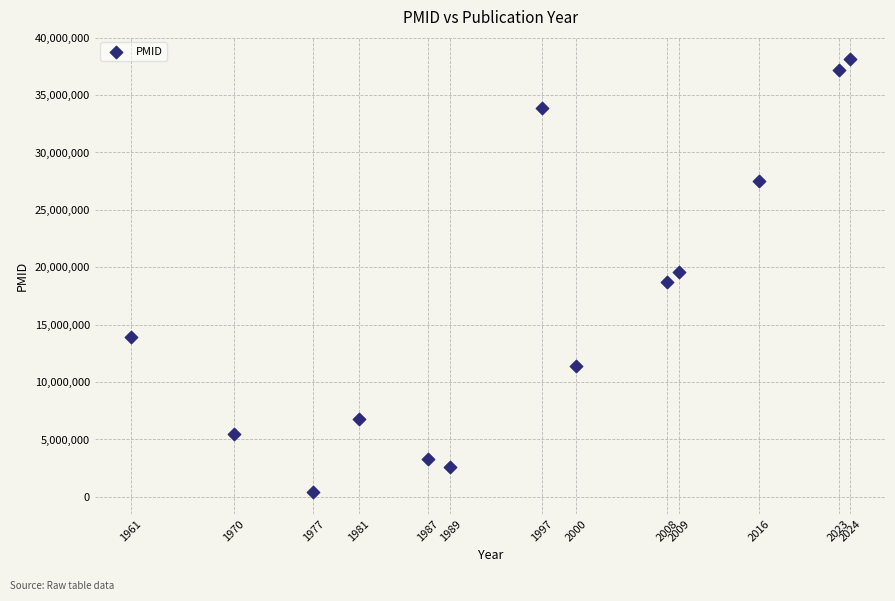

What is the range of X values (max minus min)?

63